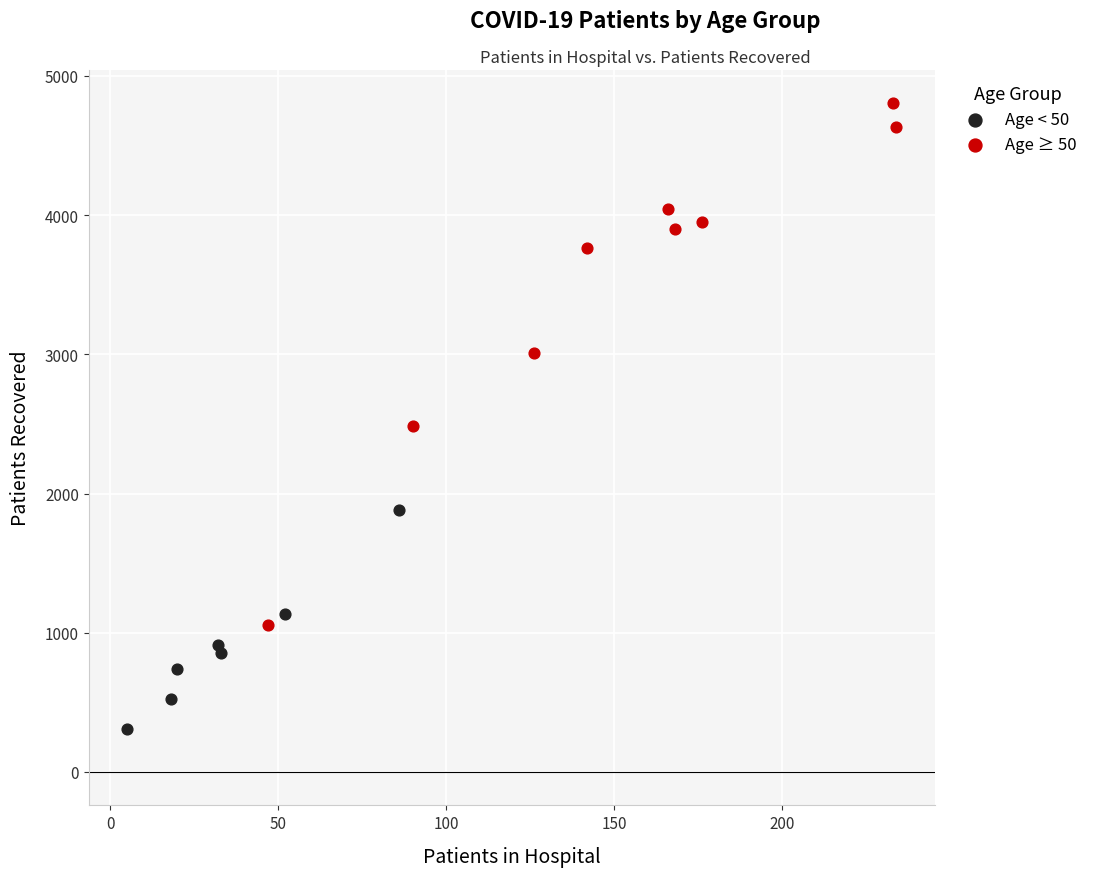

Which series reaches the minimum Y coordinate?

Age < 50